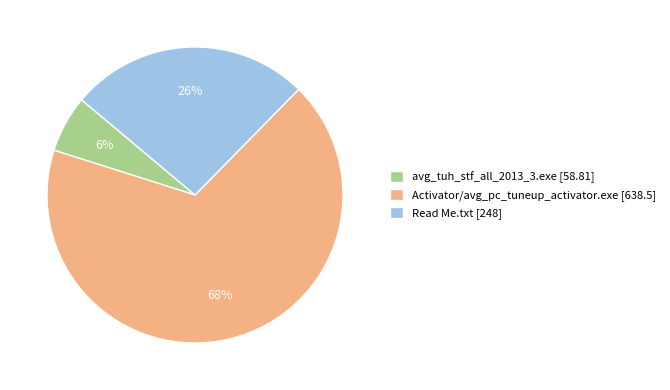

Do Read Me.txt and Activator/avg_pc_tuneup_activator.exe together represent more than half of the pie?

Yes